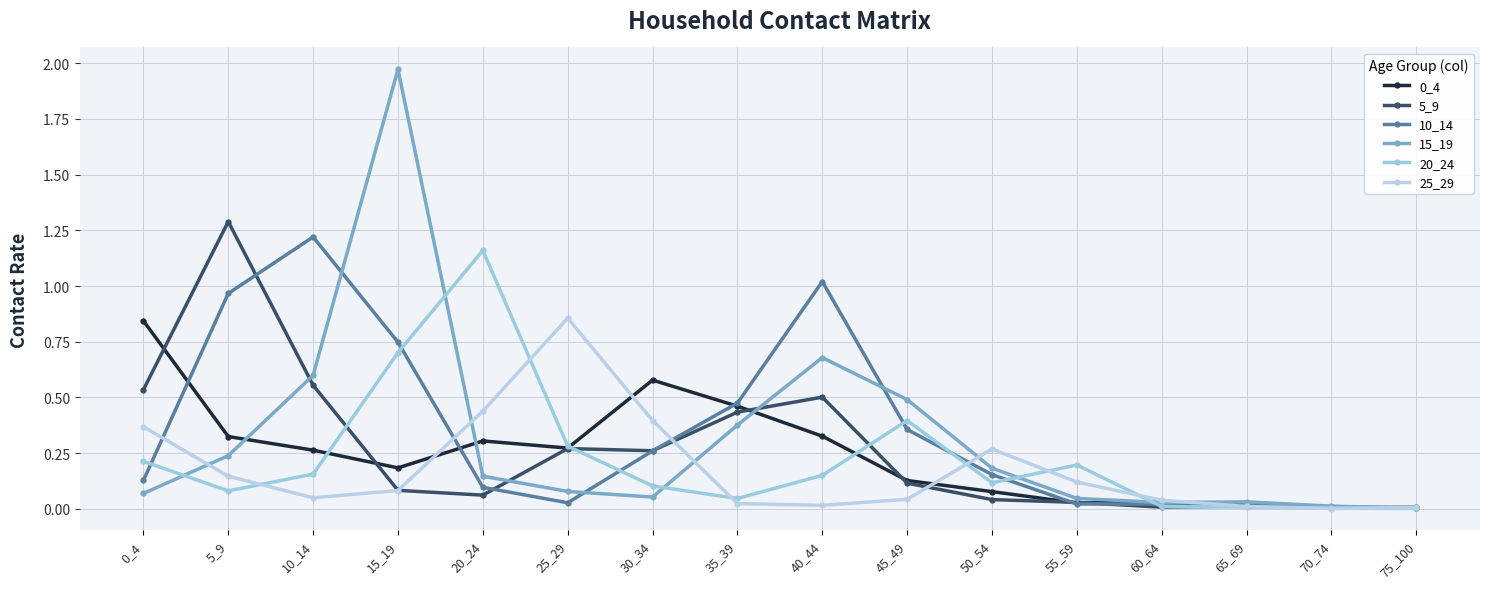

Which series has the largest range (max minus min)?

15_19